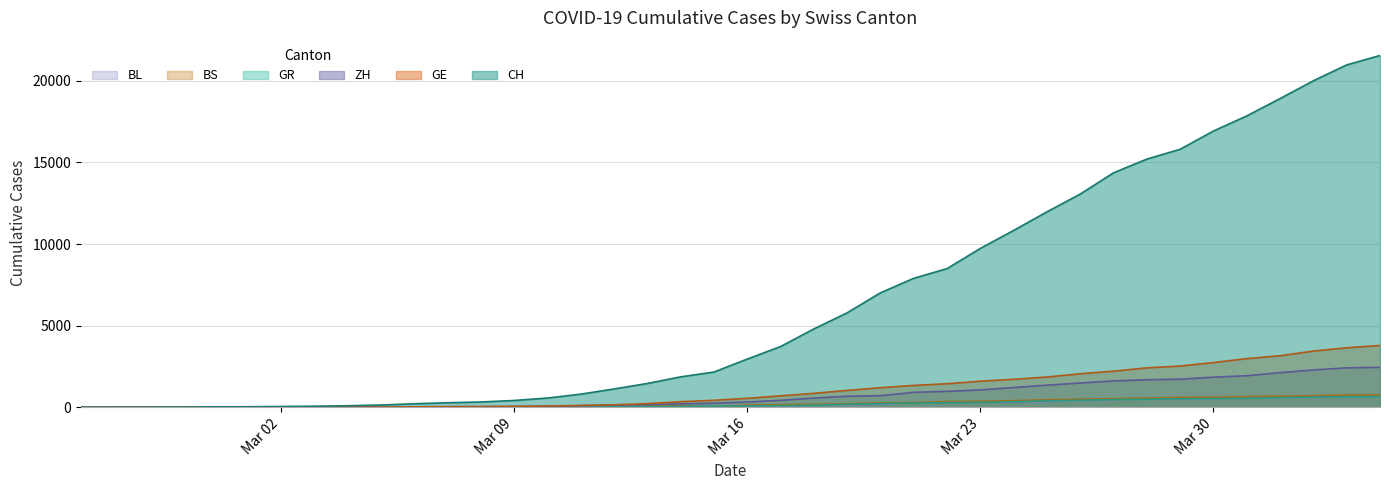

Reading left to right, what are all the values shown in this chart?

CH: 0	4	8	20	30	36	50	69	97	142	219	280	327	419	569	806	1124	1461	1866	2160	2954	3722	4801	5788	7014	7904	8498	9735	10838	11975	13064	14367	15207	15809	16928	17852	18915	20005	20978	21554
GE: 0	1	1	5	9	10	11	14	16	20	30	43	45	60	79	113	154	225	347	430	551	705	857	1035	1204	1342	1445	1600	1717	1856	2057	2215	2419	2530	2743	2984	3160	3445	3650	3788
ZH: 0	0	2	2	6	7	10	13	15	23	29	34	40	49	62	101	140	163	218	250	326	429	568	679	711	919	978	1067	1213	1357	1489	1616	1690	1722	1848	1936	2125	2289	2417	2450
GR: 0	2	2	6	6	6	9	9	12	14	16	17	18	18	22	31	43	53	56	71	84	101	128	182	226	258	284	300	343	393	433	474	495	519	535	547	592	622	649	657
BS: 0	0	1	1	1	1	1	3	3	8	15	21	24	28	33	49	73	92	100	0	143	164	181	220	270	297	356	374	410	462	501	530	569	605	617	653	687	714	754	767
BL: 0	0	0	1	2	2	2	2	2	6	6	15	19	20	22	26	26	42	47	54	76	89	116	134	184	282	289	302	306	341	422	466	502	511	539	561	588	610	625	656